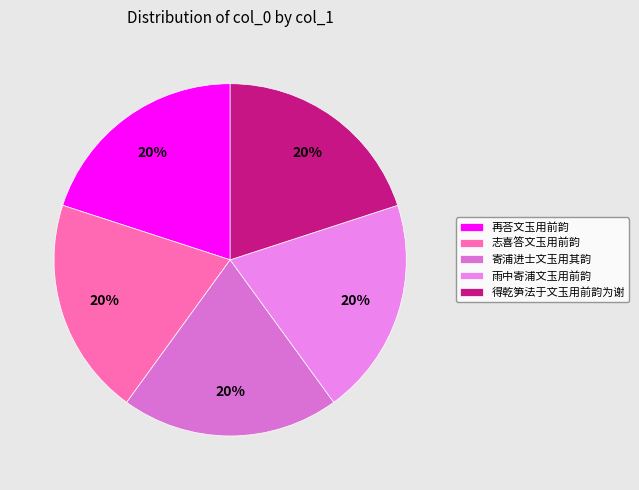

To the nearest percent, what is the combined percentage of 志喜答文玉用前韵 and 寄浦进士文玉用其韵?

40%